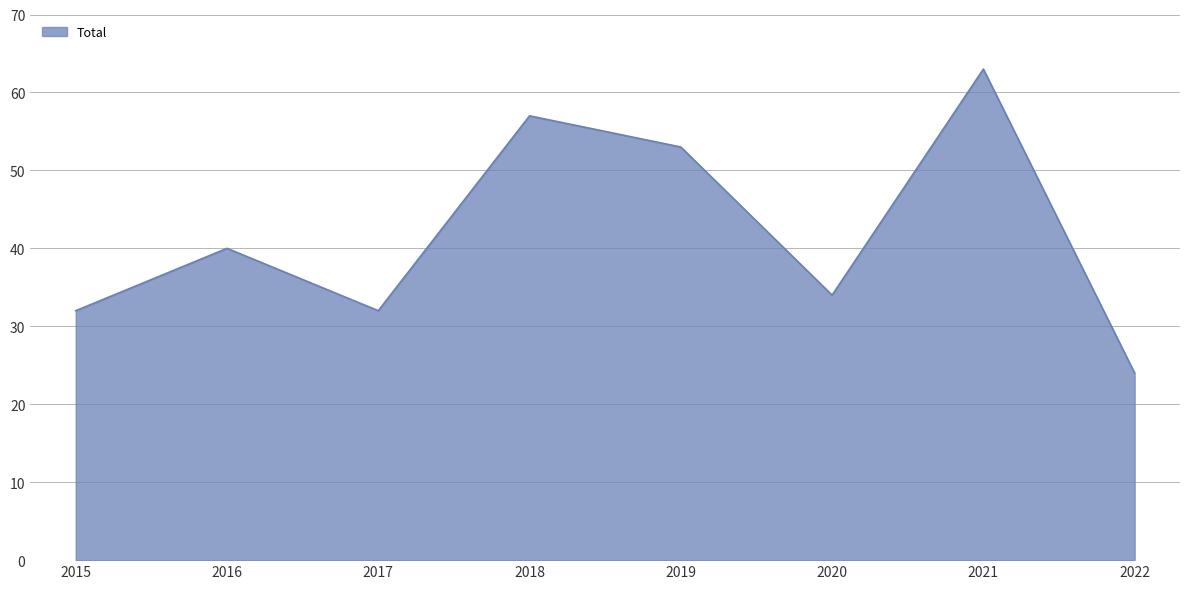

What is the maximum value shown in the chart?

63